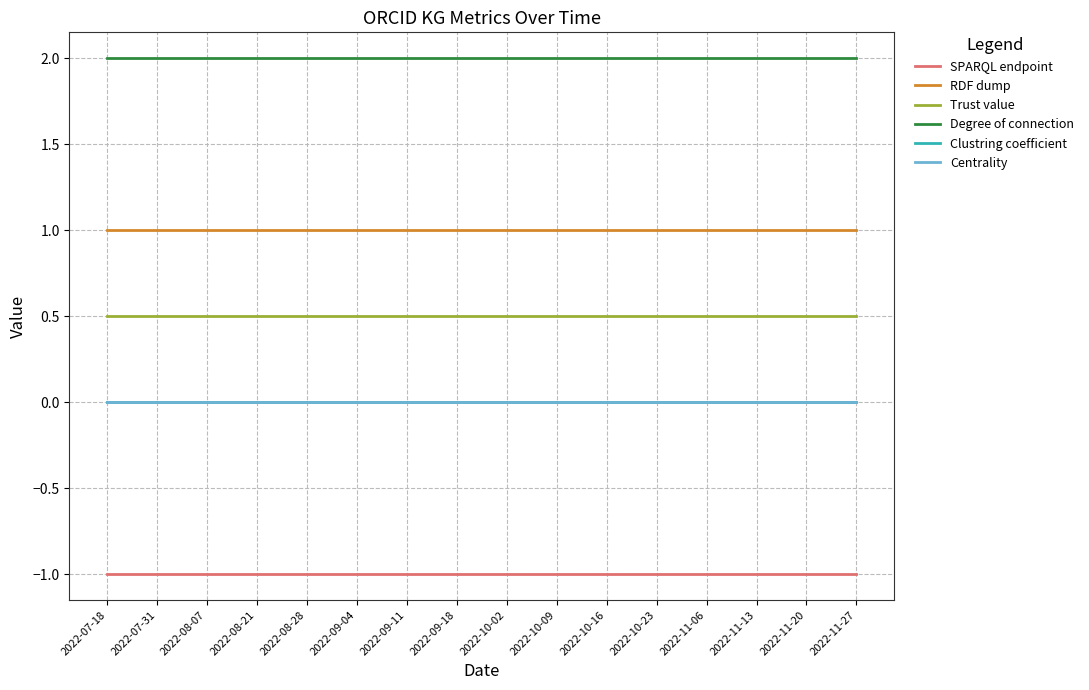

What position from the right is 2022-11-13?

3